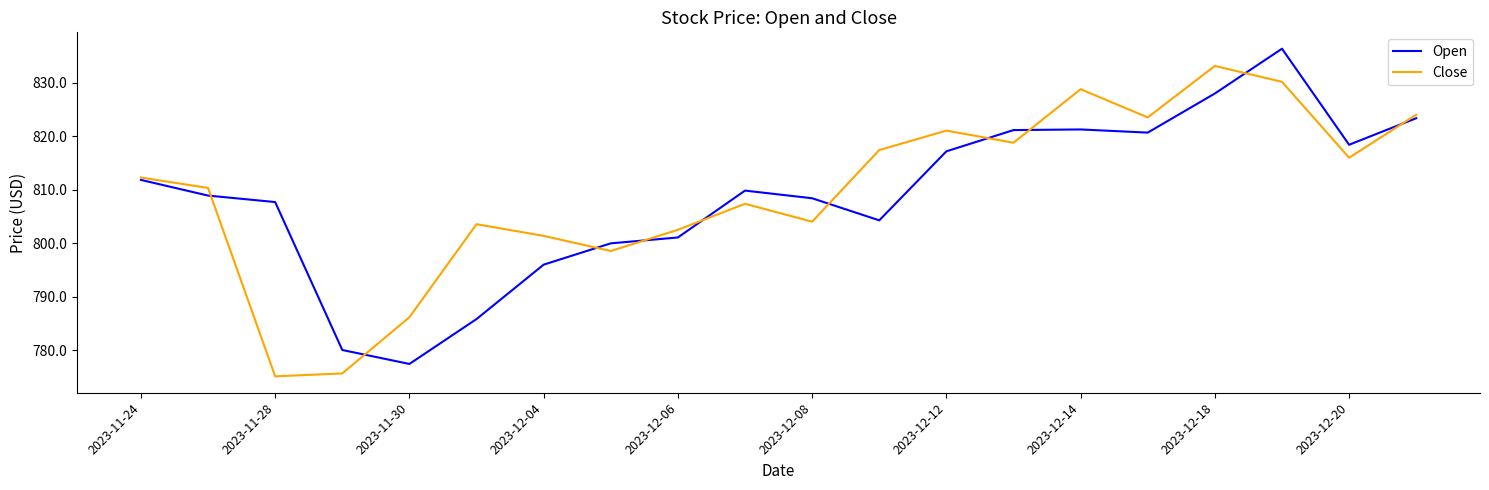

What is the greatest value displayed?

836.4